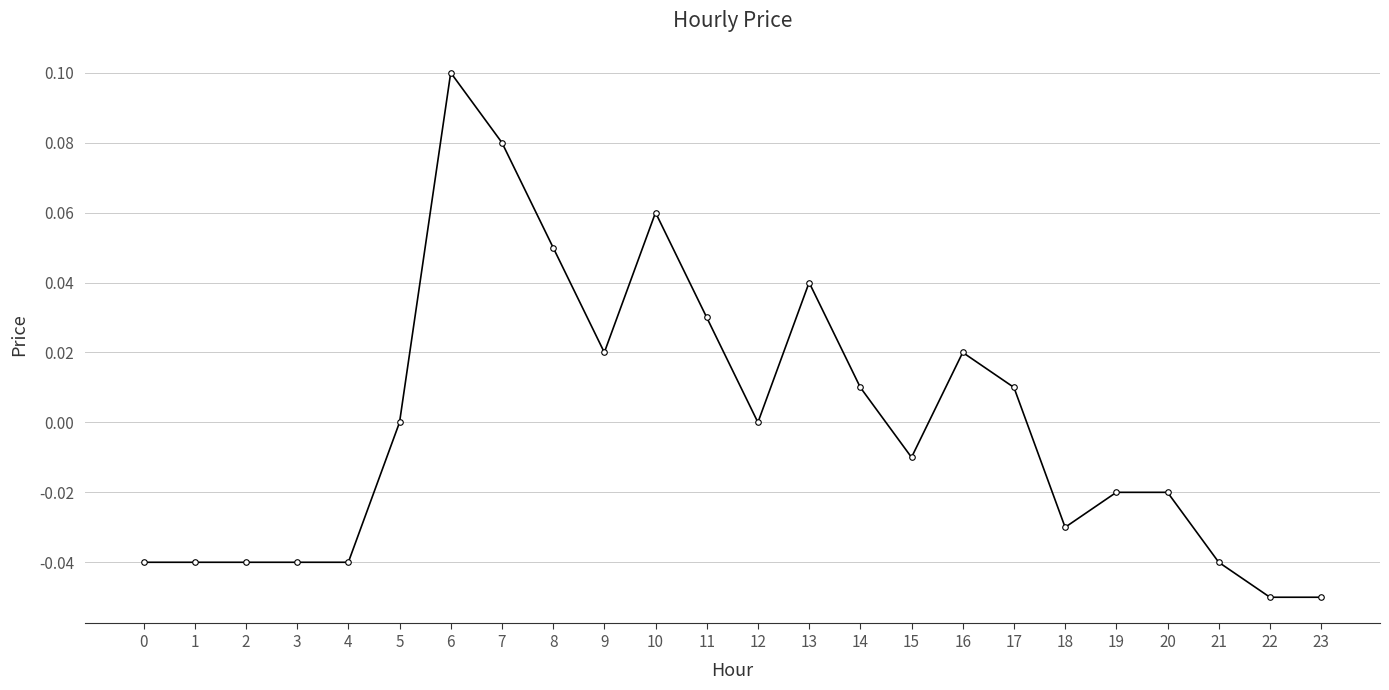

What is the change in value from 0 to 7?

+0.1